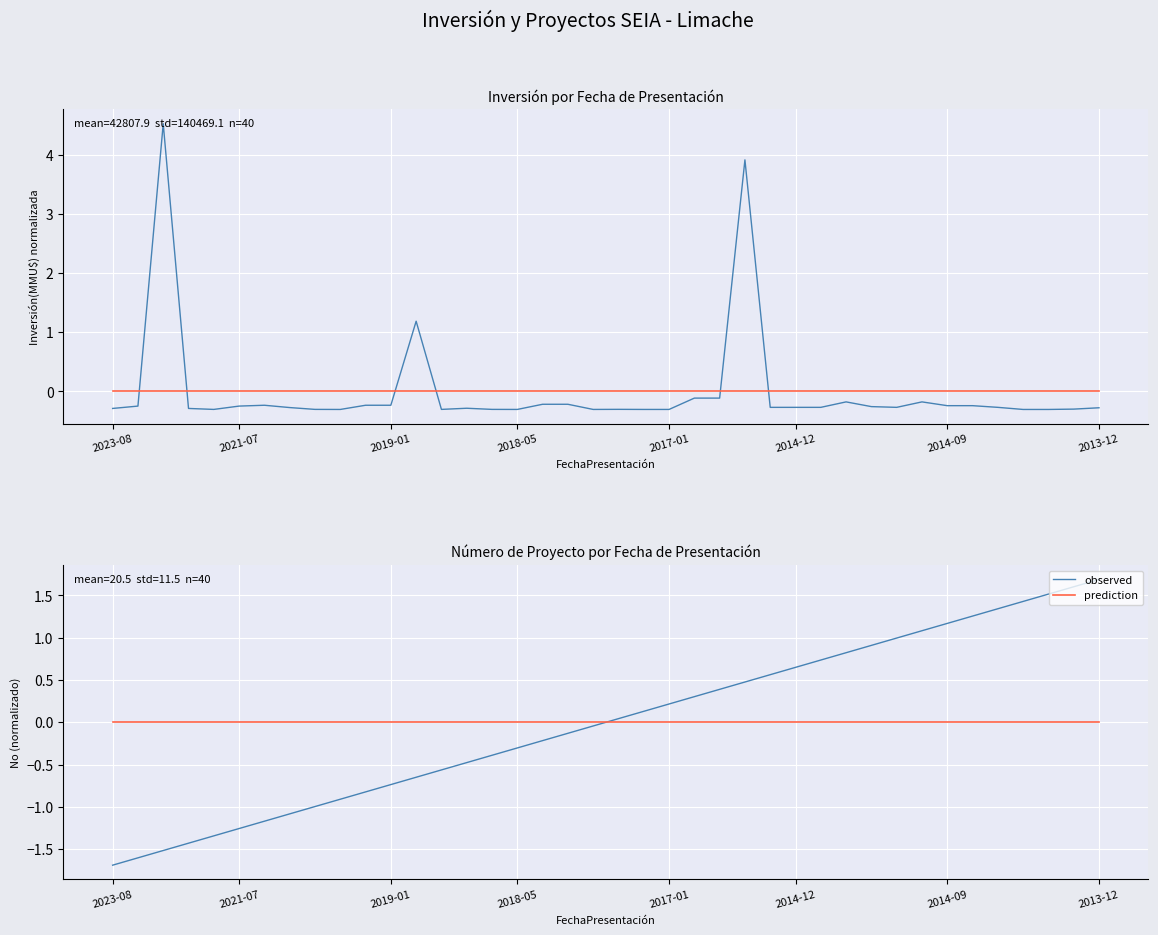

List the labels in order of prediction value, largest first.

2023-08, 2021-07, 2019-01, 2018-05, 2017-01, 2014-12, 2014-09, 2013-12, 8, 9, 10, 11, 12, 13, 14, 15, 16, 17, 18, 19, 20, 21, 22, 23, 24, 25, 26, 27, 28, 29, 30, 31, 32, 33, 34, 35, 36, 37, 38, 39